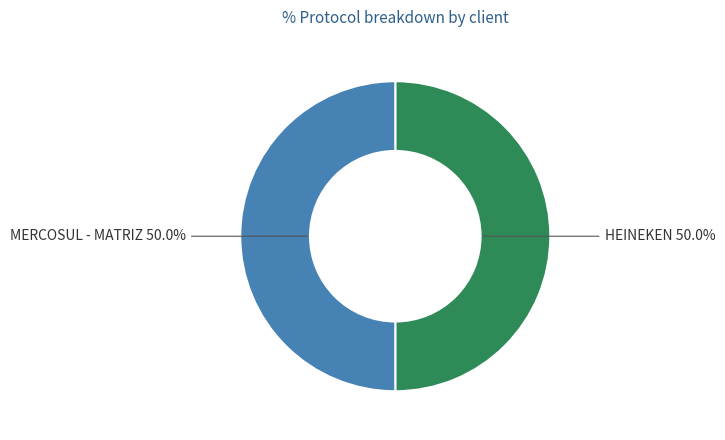

To the nearest percent, what percentage of the pie is MERCOSUL - MATRIZ?

50%